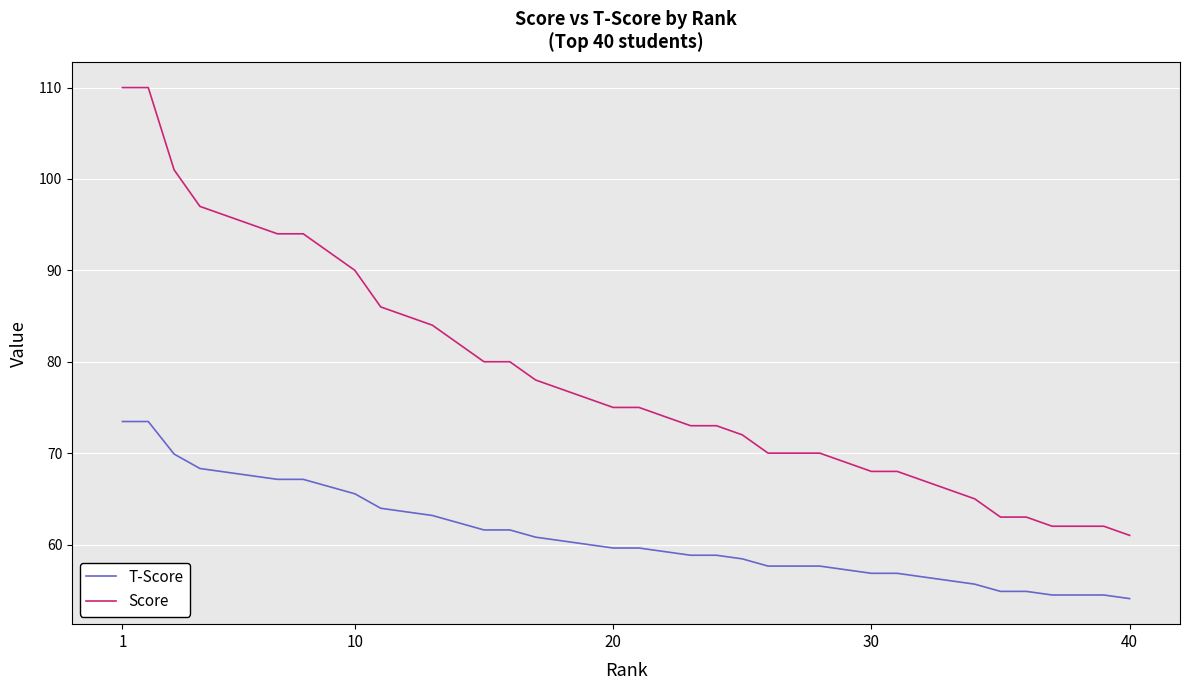

Is this an area chart (filled region under the line)?

No